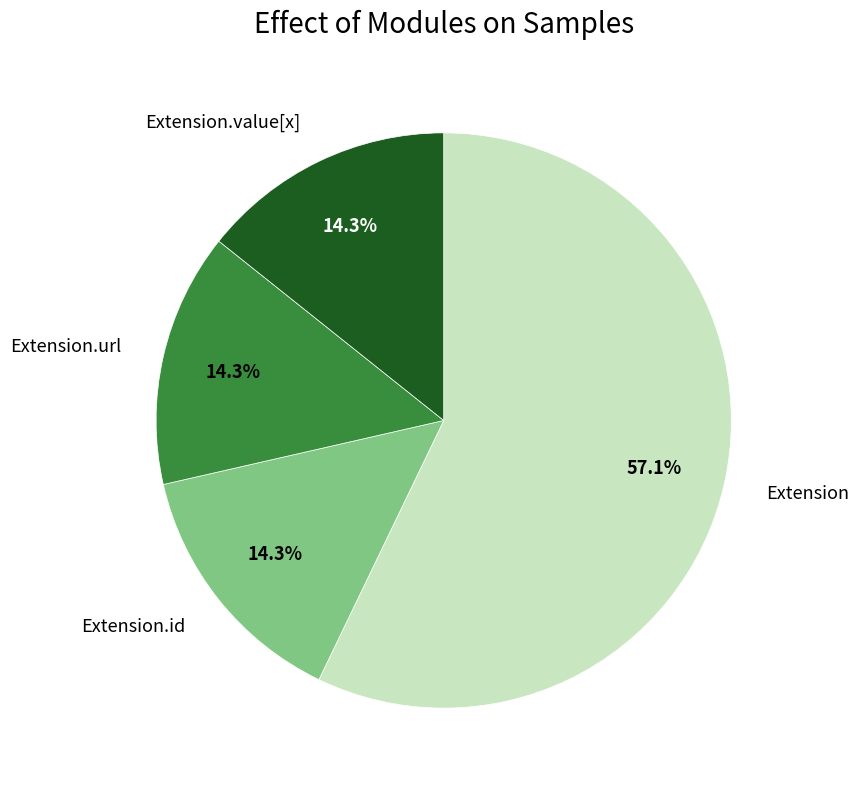

To the nearest percent, what percentage of the pie is Extension.url?

14%